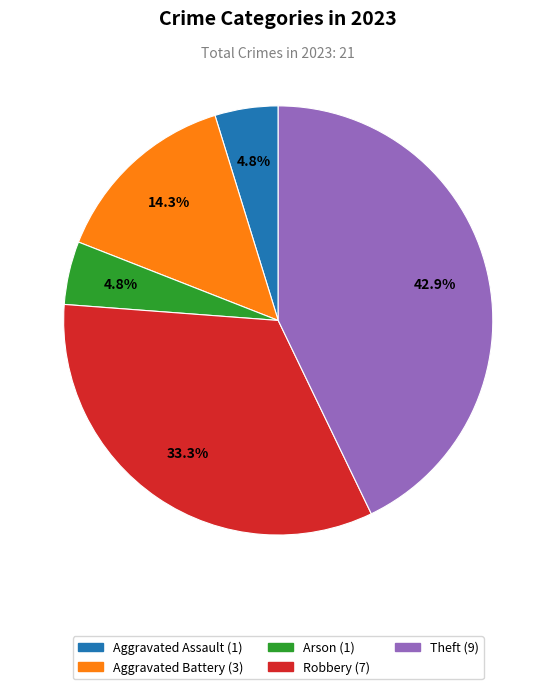

Between Aggravated Assault and Theft, which is larger?

Theft